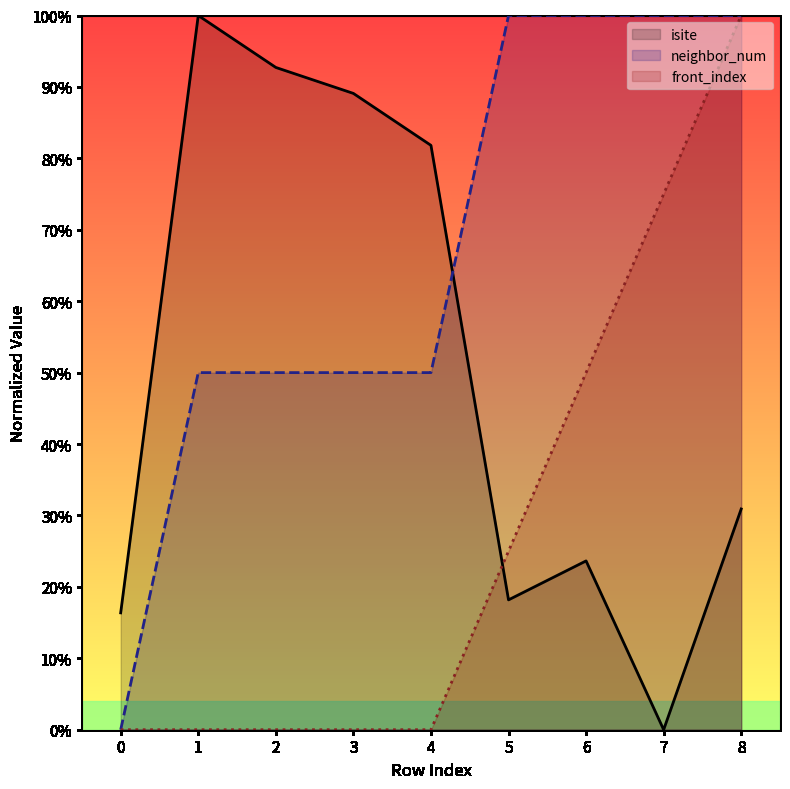

True or false: isite has more than 0 interior local peaks.

True